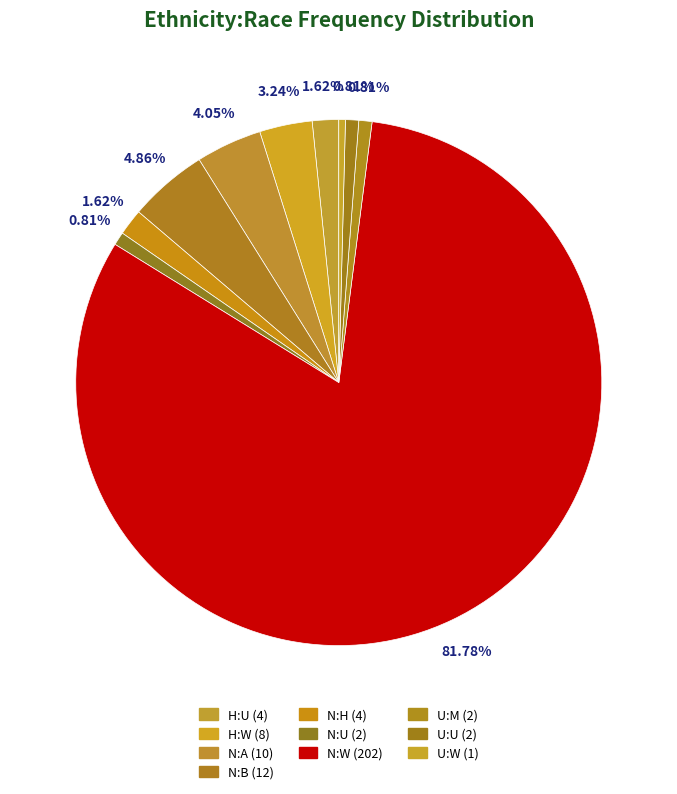

How many slices are in this pie chart?

10